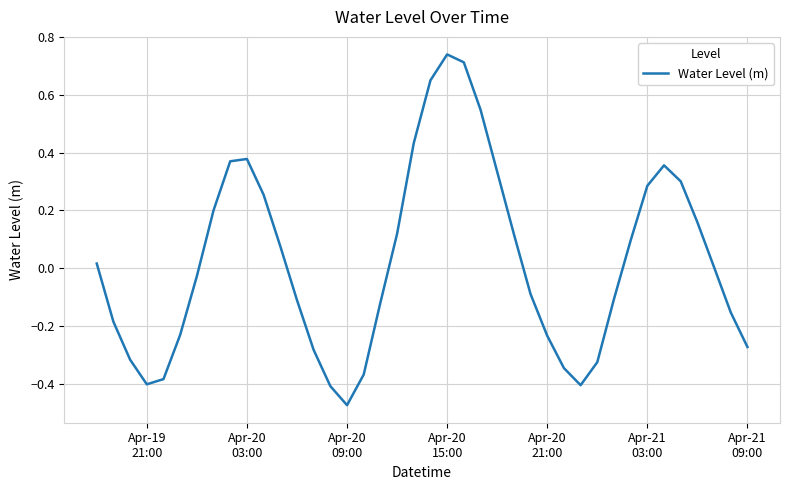

What is the difference between the maximum and minimum values?

1.2